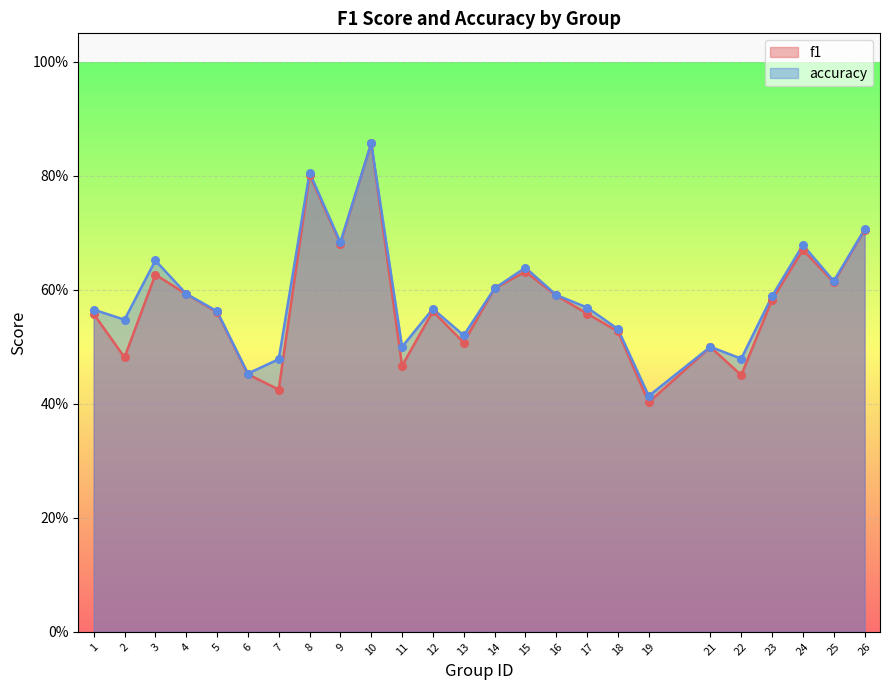

What is the total value across all series at 18?

1.1